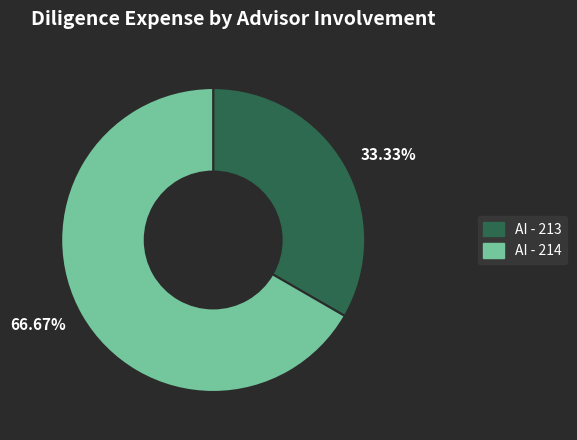

What is the ratio of the value at AI - 213 to the value at AI - 214?

0.5